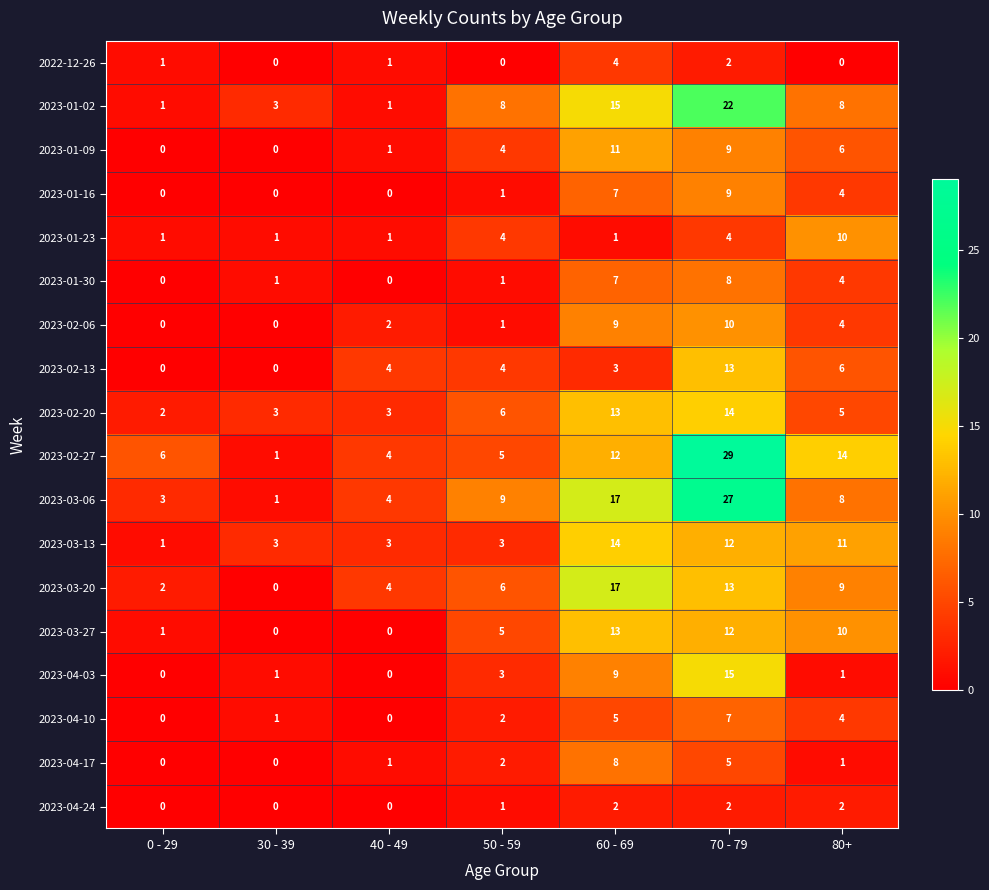

What is the highest value of the 2023-01-02 series?

22